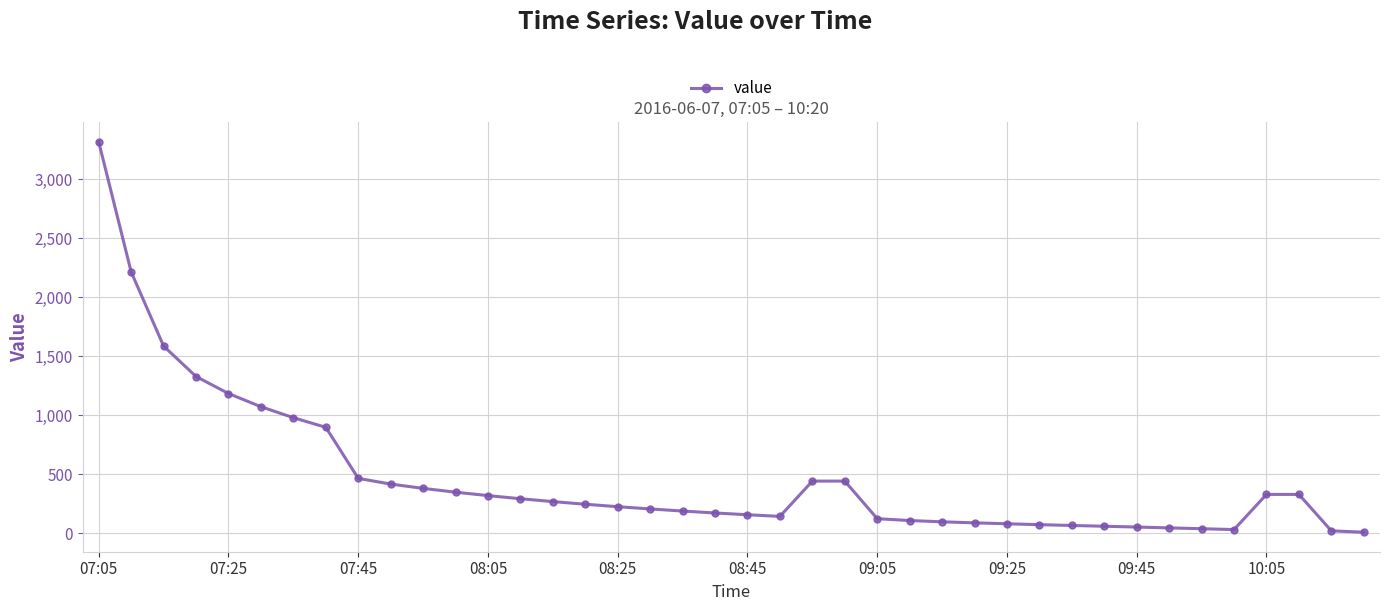

What is the value of the 21st point from the left?

158.6